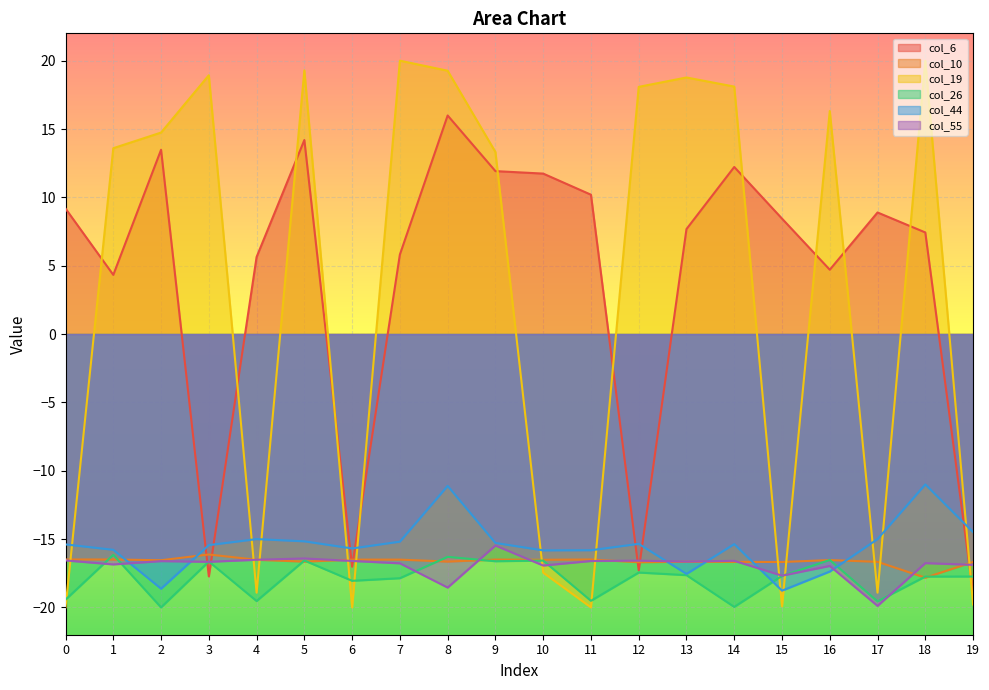

Where do col_6 and col_19 first cross each other?

0 and 1